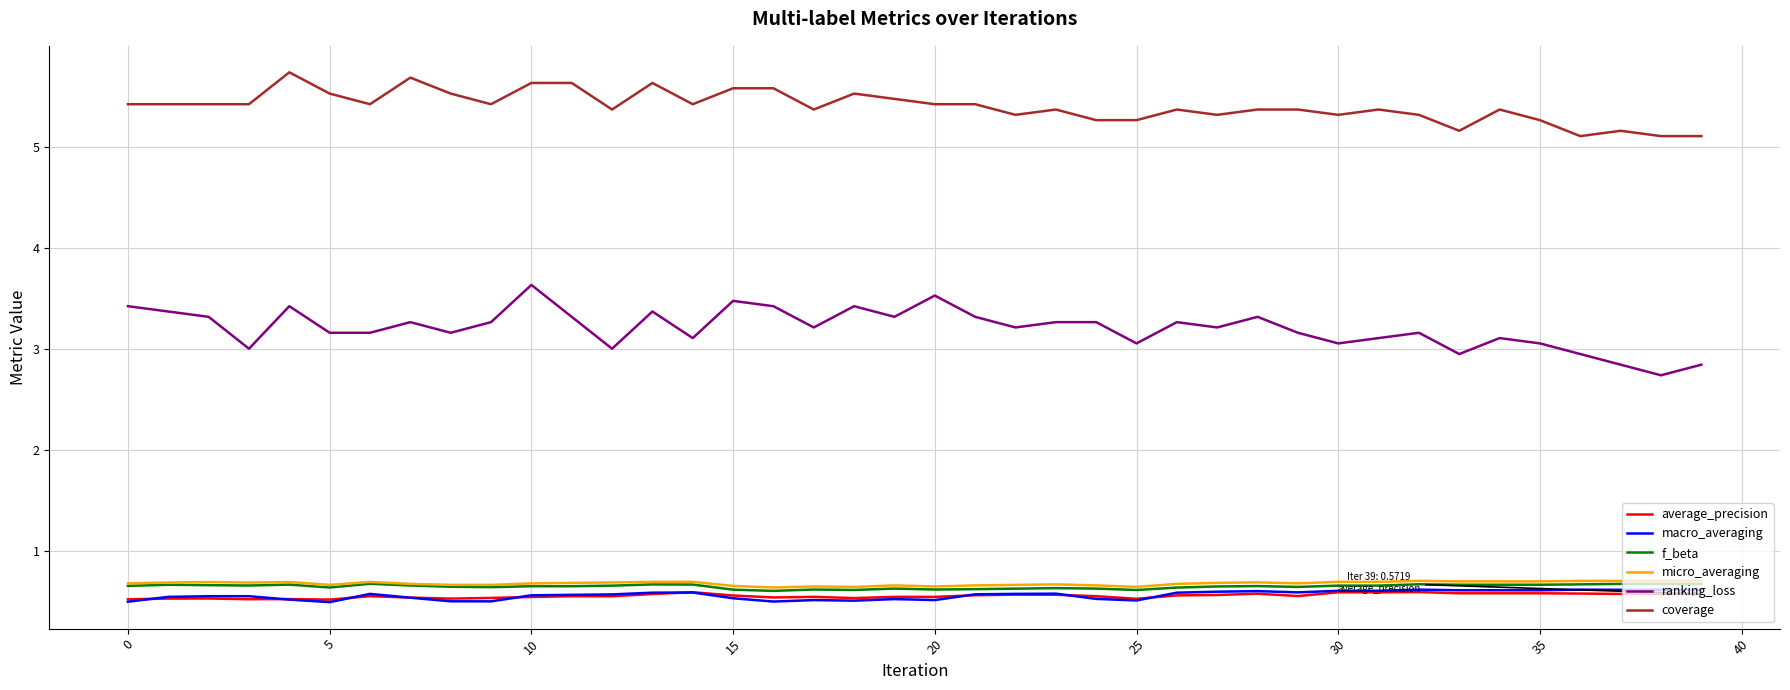

What is the minimum value shown in the chart?

0.5